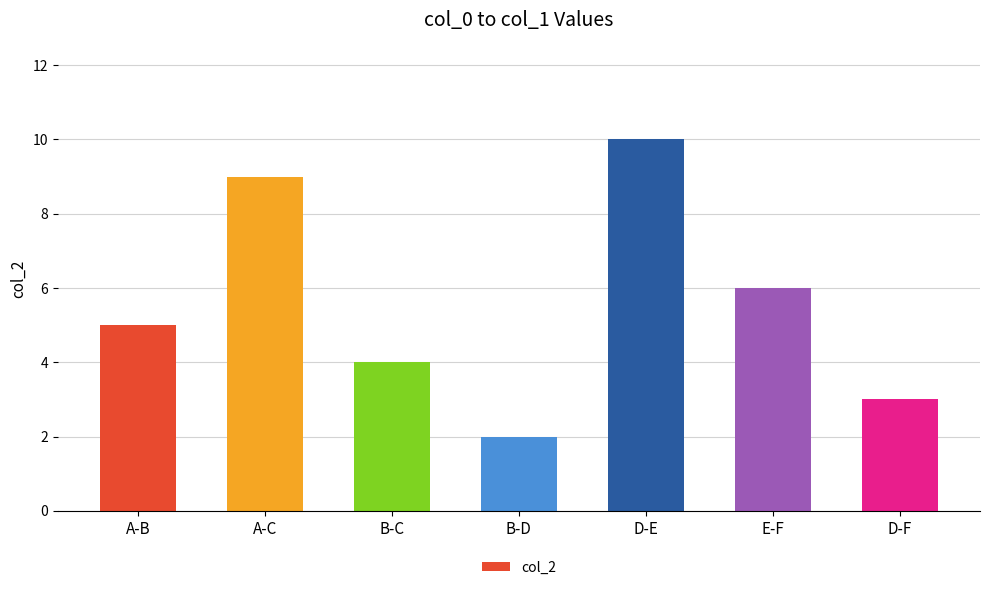

Which has a higher value, A-C or D-E?

D-E